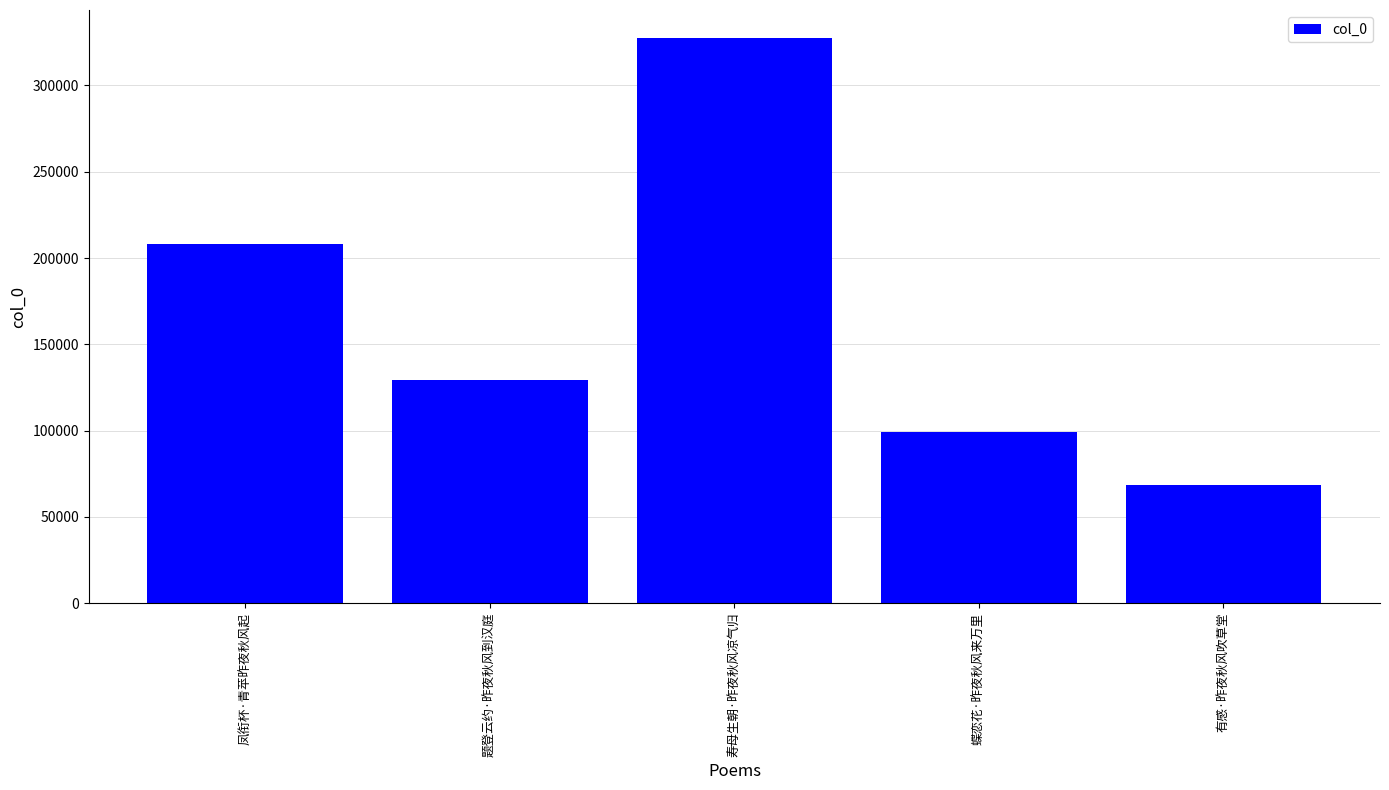

What value does the data have at 题登云约·昨夜秋风到汉庭, to the nearest 100?

129300